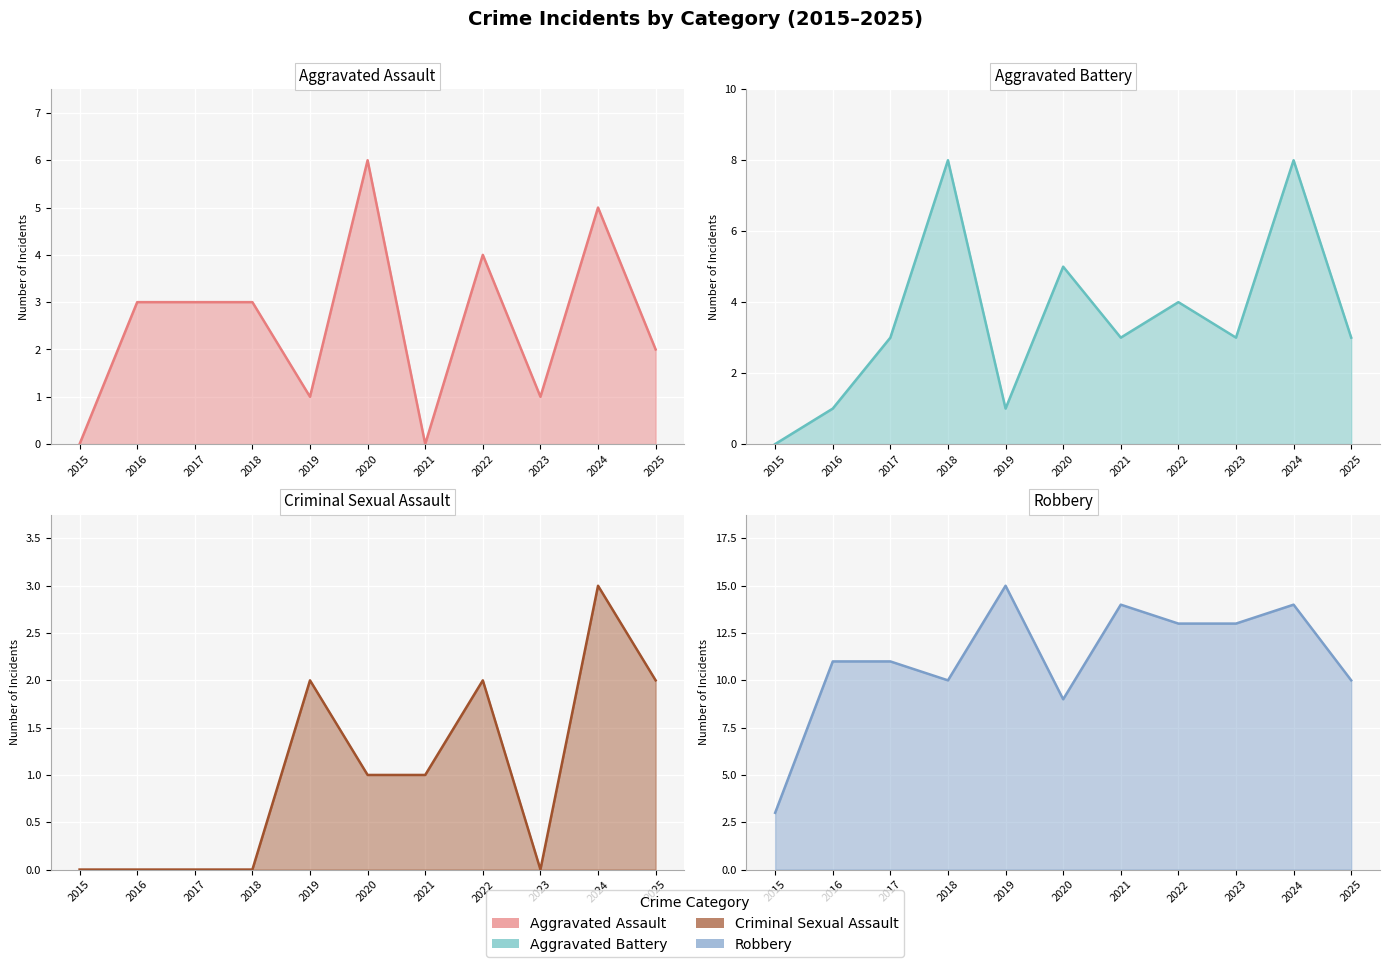

True or false: Aggravated Assault and Criminal Sexual Assault intersect in this chart.

True